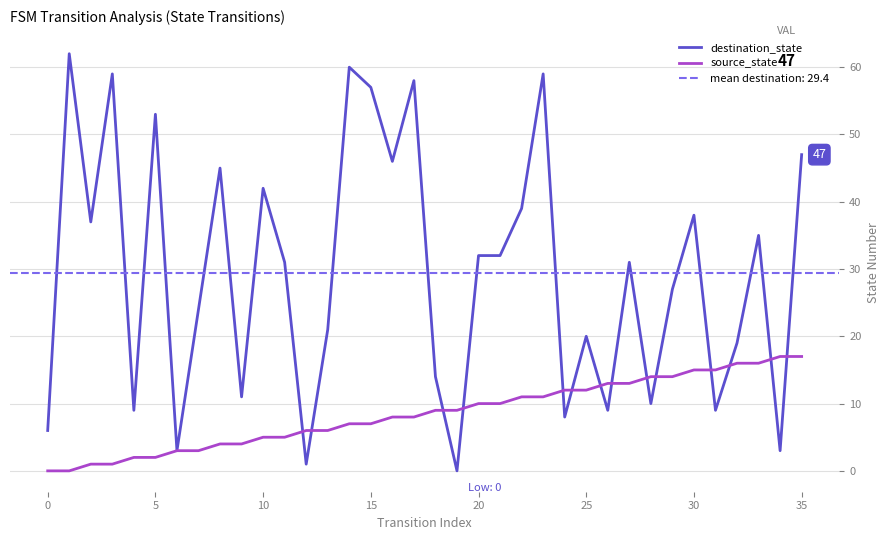

Reading left to right, extract all data points from this chart.

destination_state: 6	62	37	59	9	53	3	24	45	11	42	31	1	21	60	57	46	58	14	0	32	32	39	59	8	20	9	31	10	27	38	9	19	35	3	47
source_state: 0	0	1	1	2	2	3	3	4	4	5	5	6	6	7	7	8	8	9	9	10	10	11	11	12	12	13	13	14	14	15	15	16	16	17	17